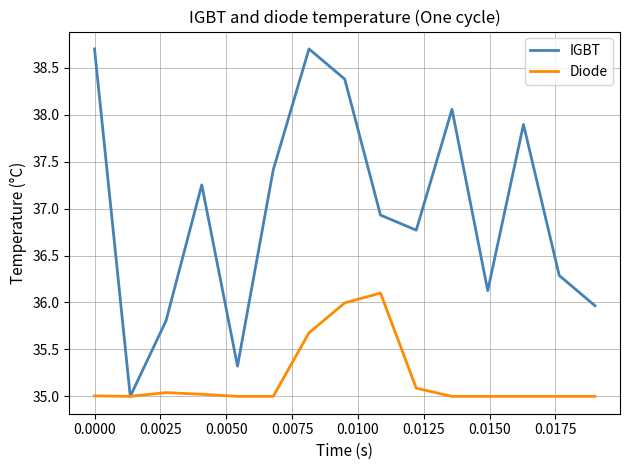

List the series in order of their peak value, lowest first.

Diode, IGBT